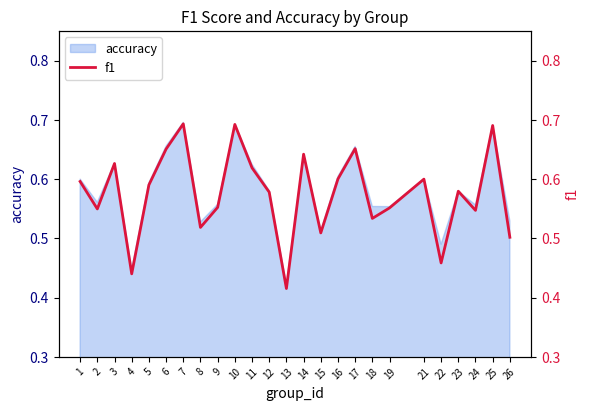

Reading right to left, what are all the values shown in this chart?

26=0.5	25=0.7	24=0.5	23=0.6	22=0.5	21=0.6	19=0.6	18=0.5	17=0.7	16=0.6	15=0.5	14=0.6	13=0.4	12=0.6	11=0.6	10=0.7	9=0.6	8=0.5	7=0.7	6=0.7	5=0.6	4=0.4	3=0.6	2=0.5	1=0.6